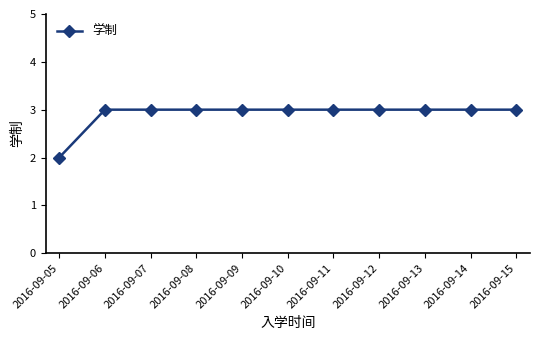

Approximately how many times larger is the value at 2016-09-11 compared to 2016-09-13?

1.0